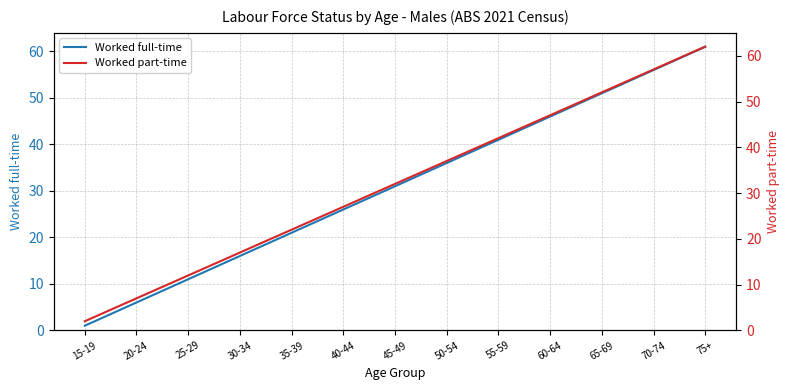

Which series has the largest total across all categories?

Worked part-time